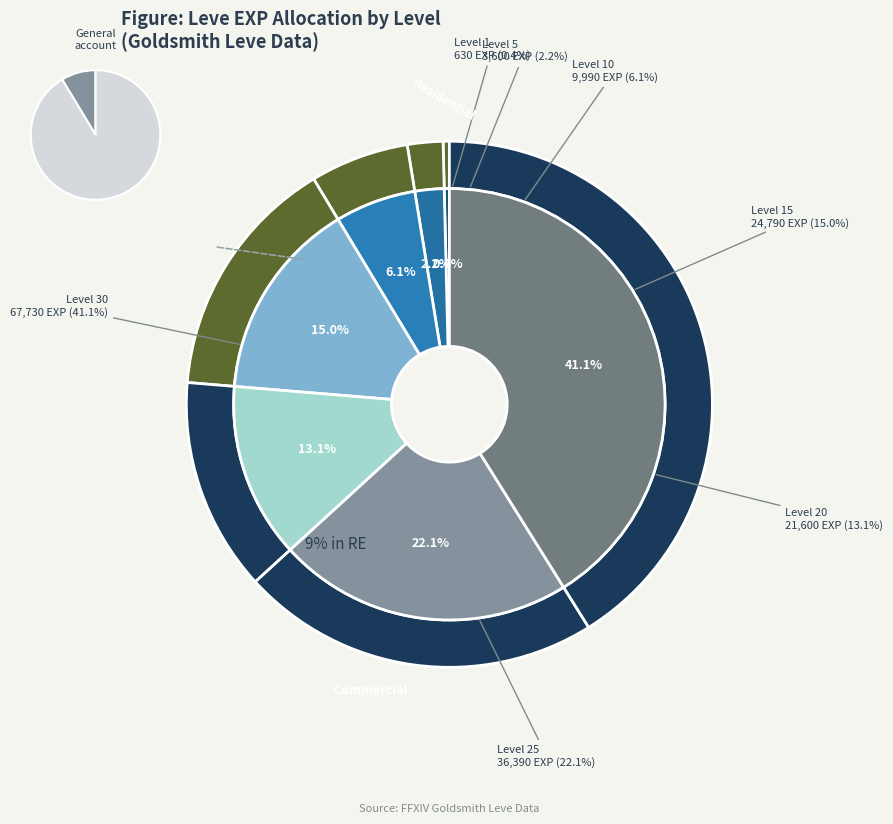

Is there a majority slice in this chart?

No